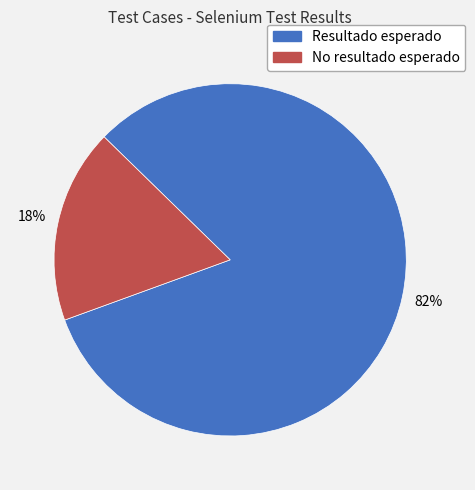

True or false: No resultado esperado accounts for 13% of the total.

False